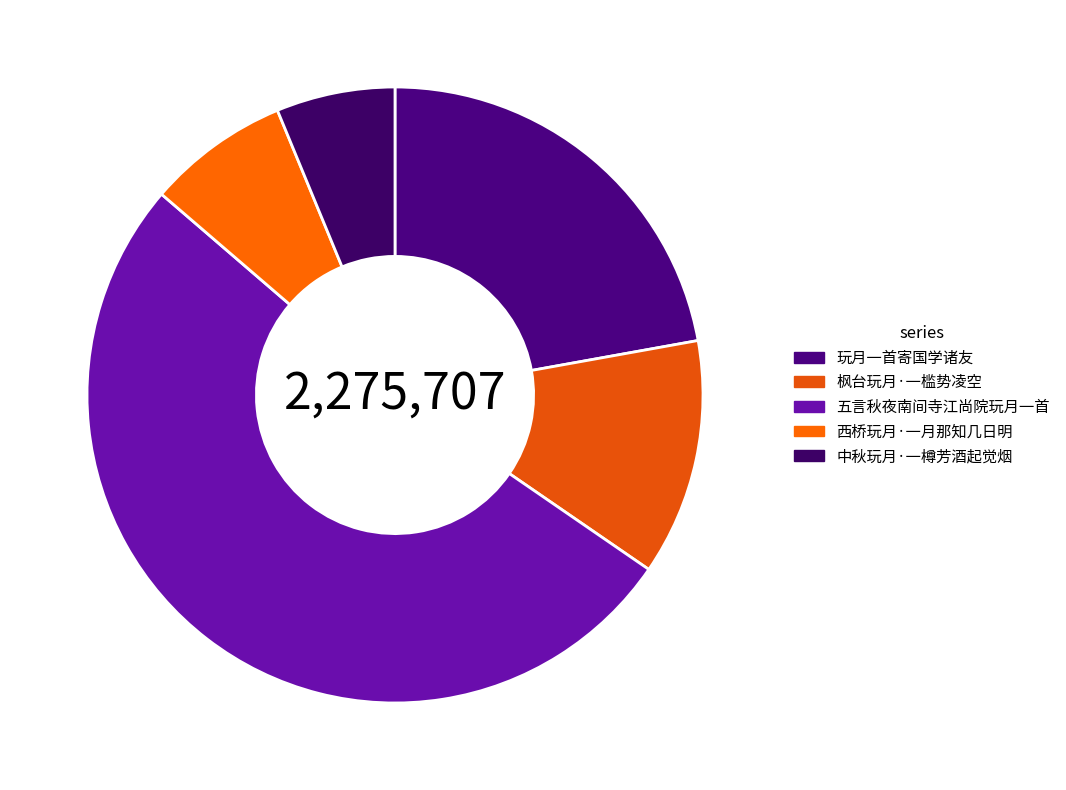

Is the sum of 中秋玩月·一樽芳酒起觉烟 and 西桥玩月·一月那知几日明 greater than half?

No